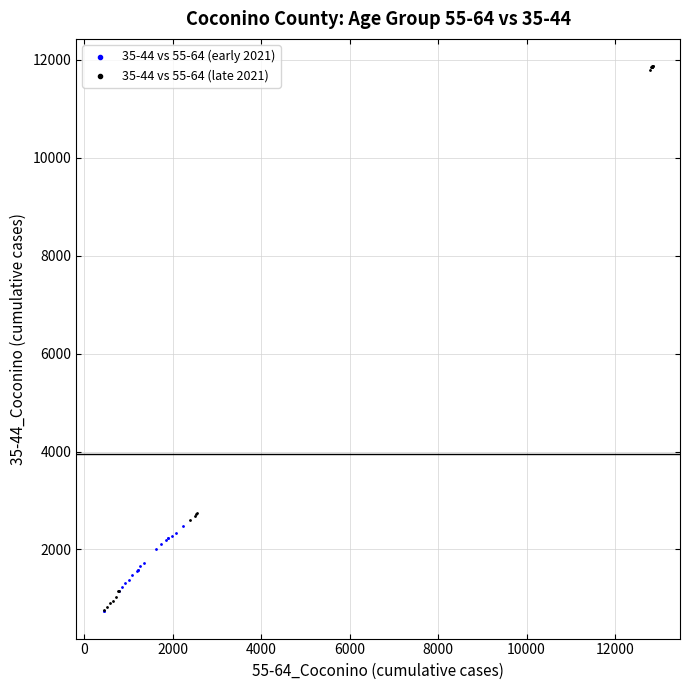

Which series has the largest Y range (max minus min)?

35-44 vs 55-64 (late 2021)